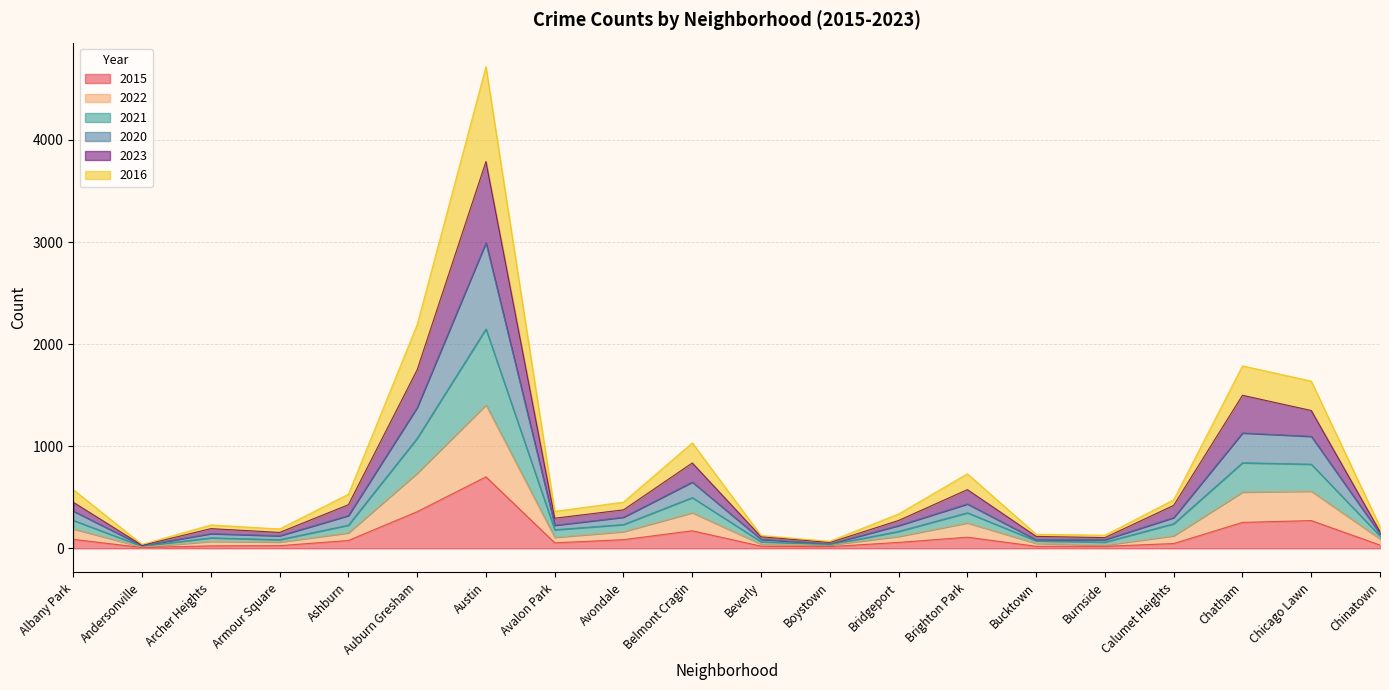

The 2022 series shows 117 at Bridgeport. True or false?

True